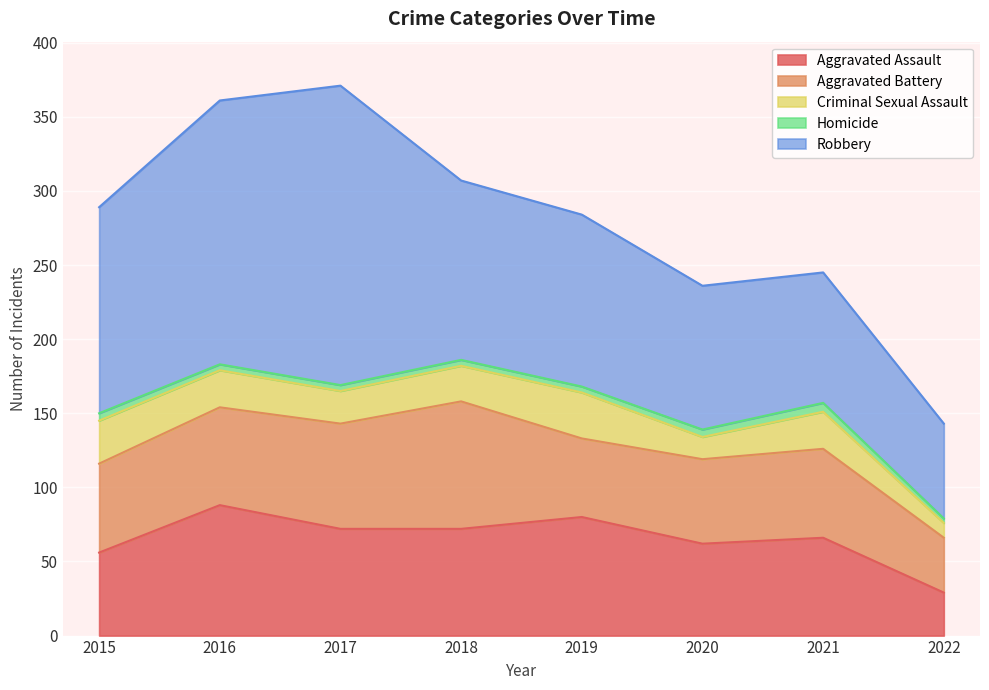

True or false: Robbery and Criminal Sexual Assault cross at least once.

False